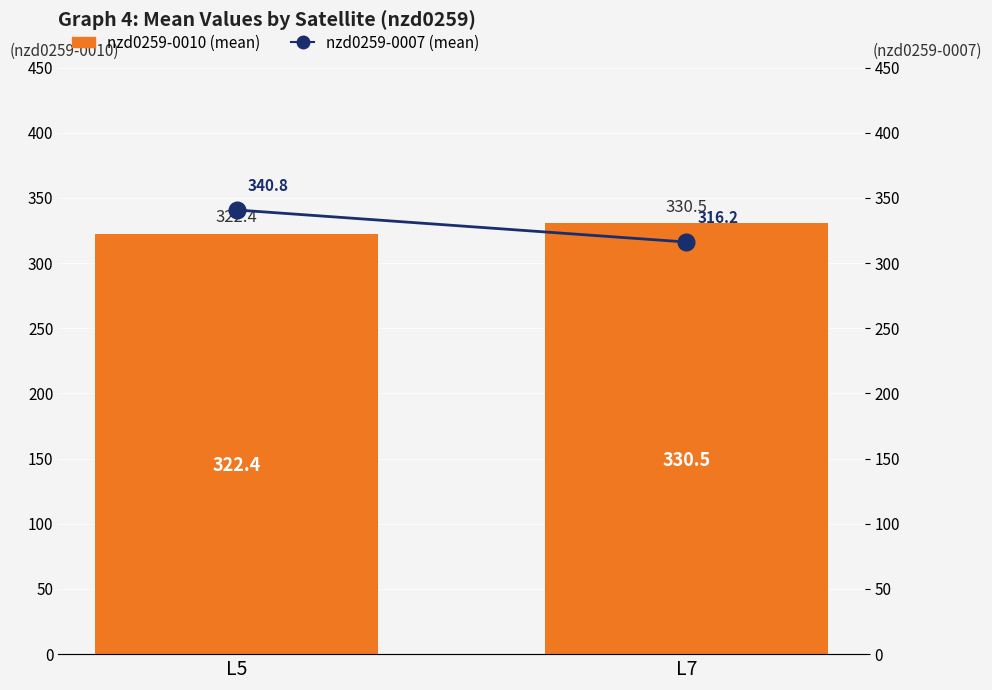

Is the value of nzd0259-0007 (mean) at L7 greater than the value of nzd0259-0010 (mean) at L5?

No